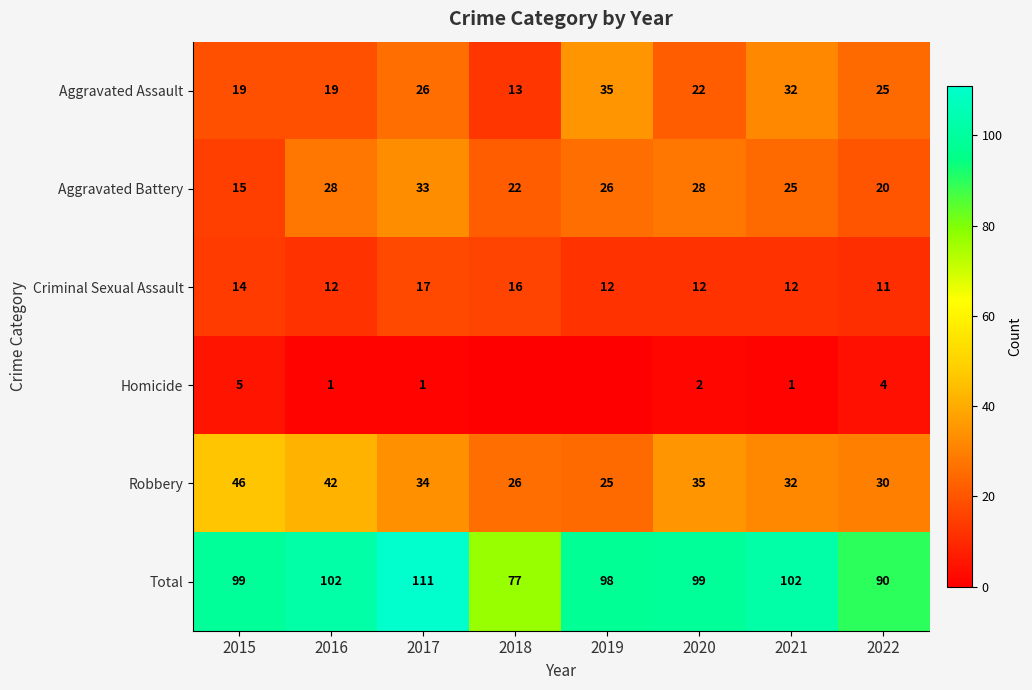

What is the sum of the Homicide values at 2016 and 2021?

2